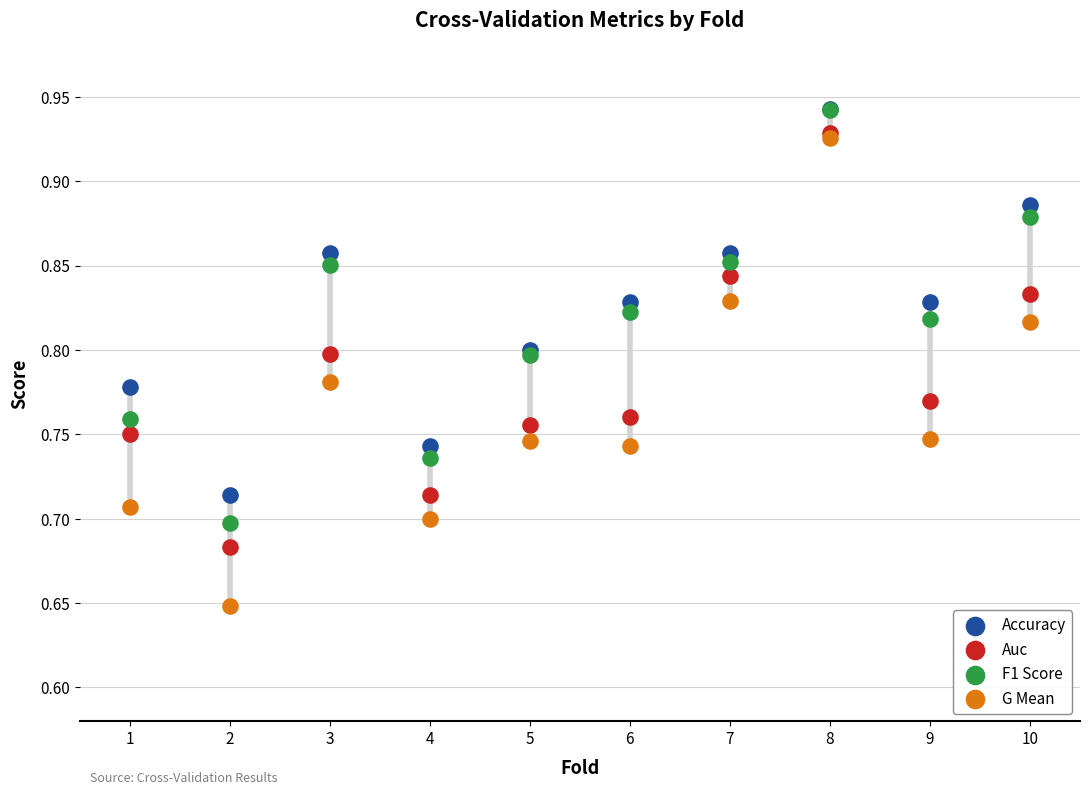

What are all the series names shown in the legend?

Accuracy, Auc, F1 Score, G Mean